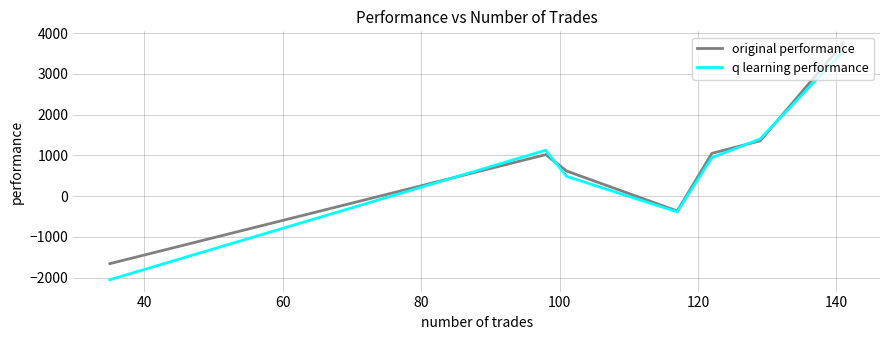

What is the minimum value for q learning performance?

-2054.2